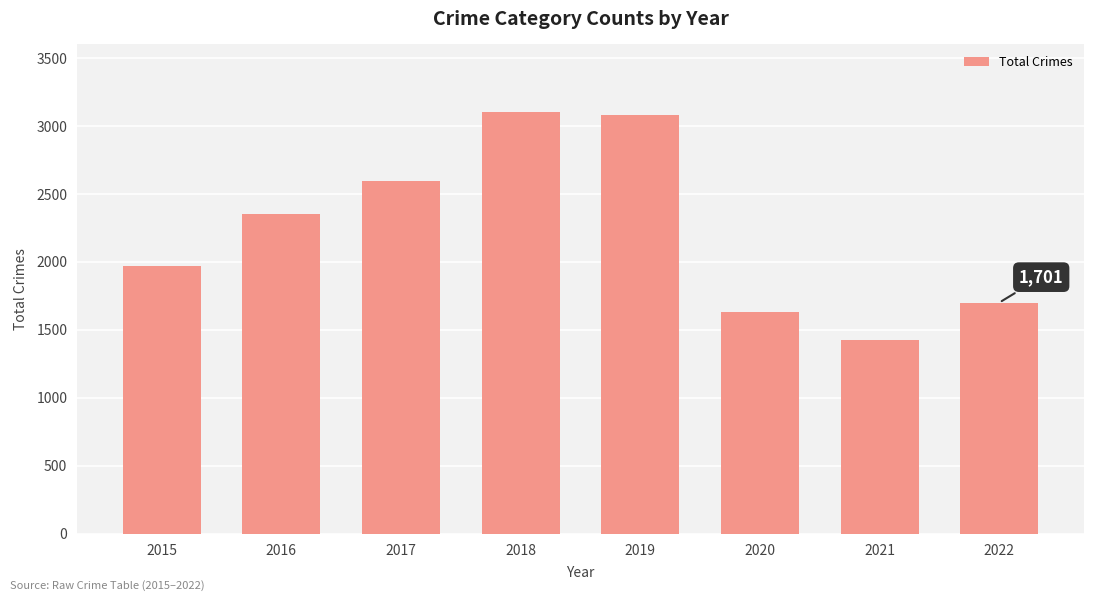

Approximately how many times larger is the value at 2019 compared to 2017?

1.2